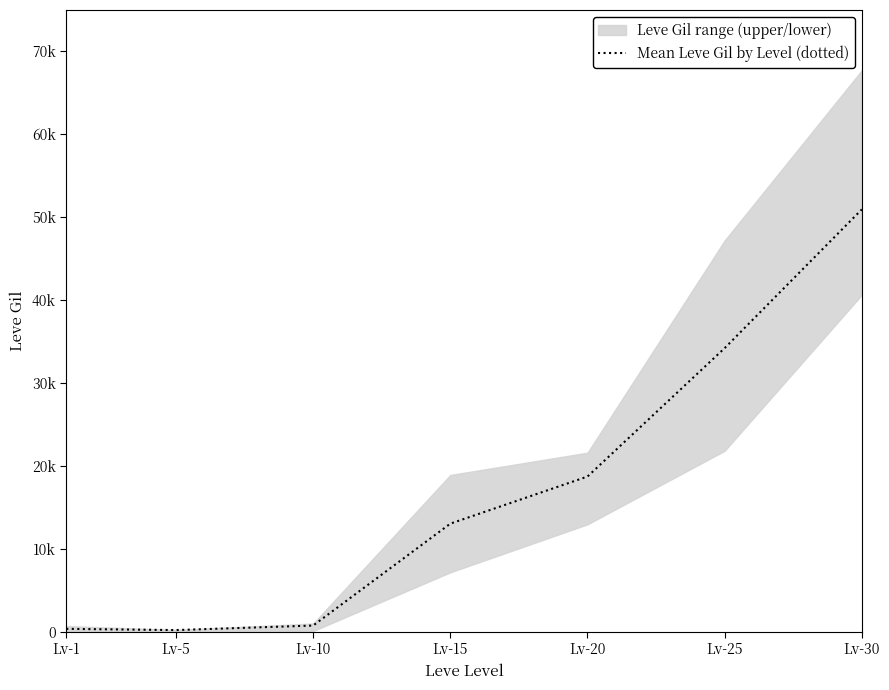

What is the value of the 2nd point from the left?

201.7